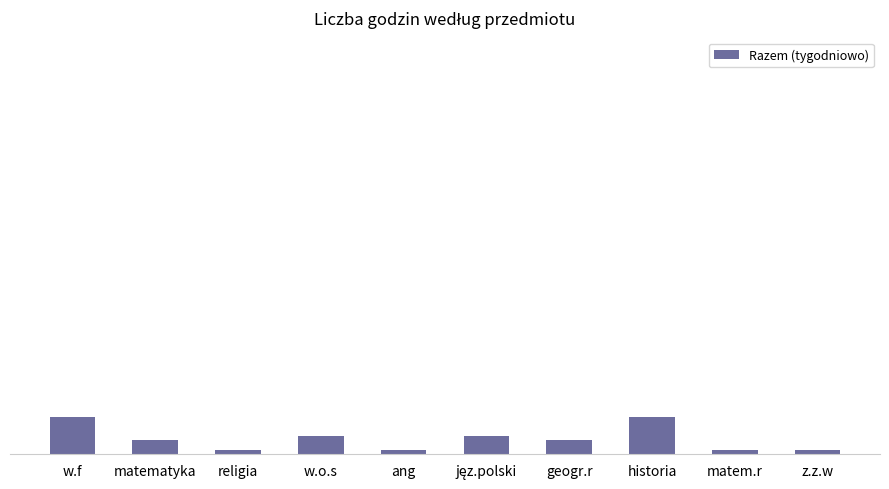

Does the chart contain any negative values?

No